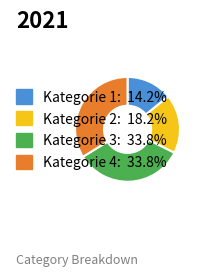

Approximately how many times larger is the value at Kategorie 4 compared to Kategorie 3?

1.0